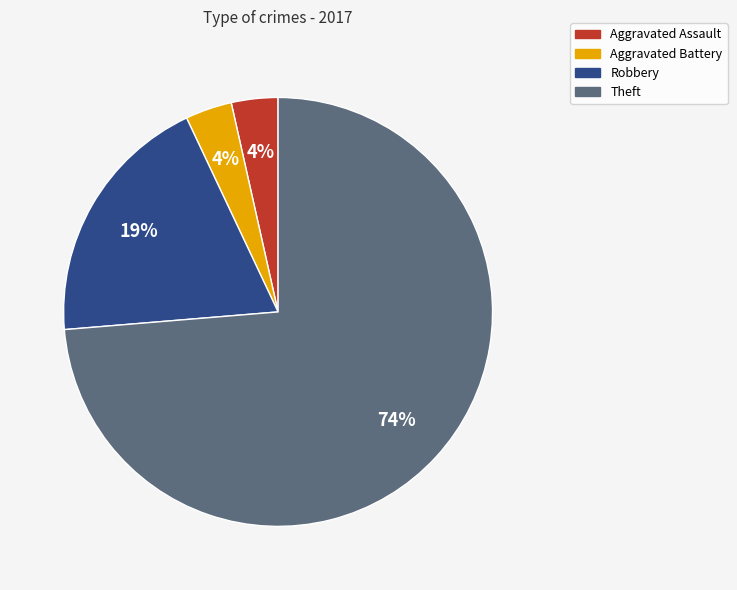

Is the sum of Theft and Aggravated Battery greater than half?

Yes